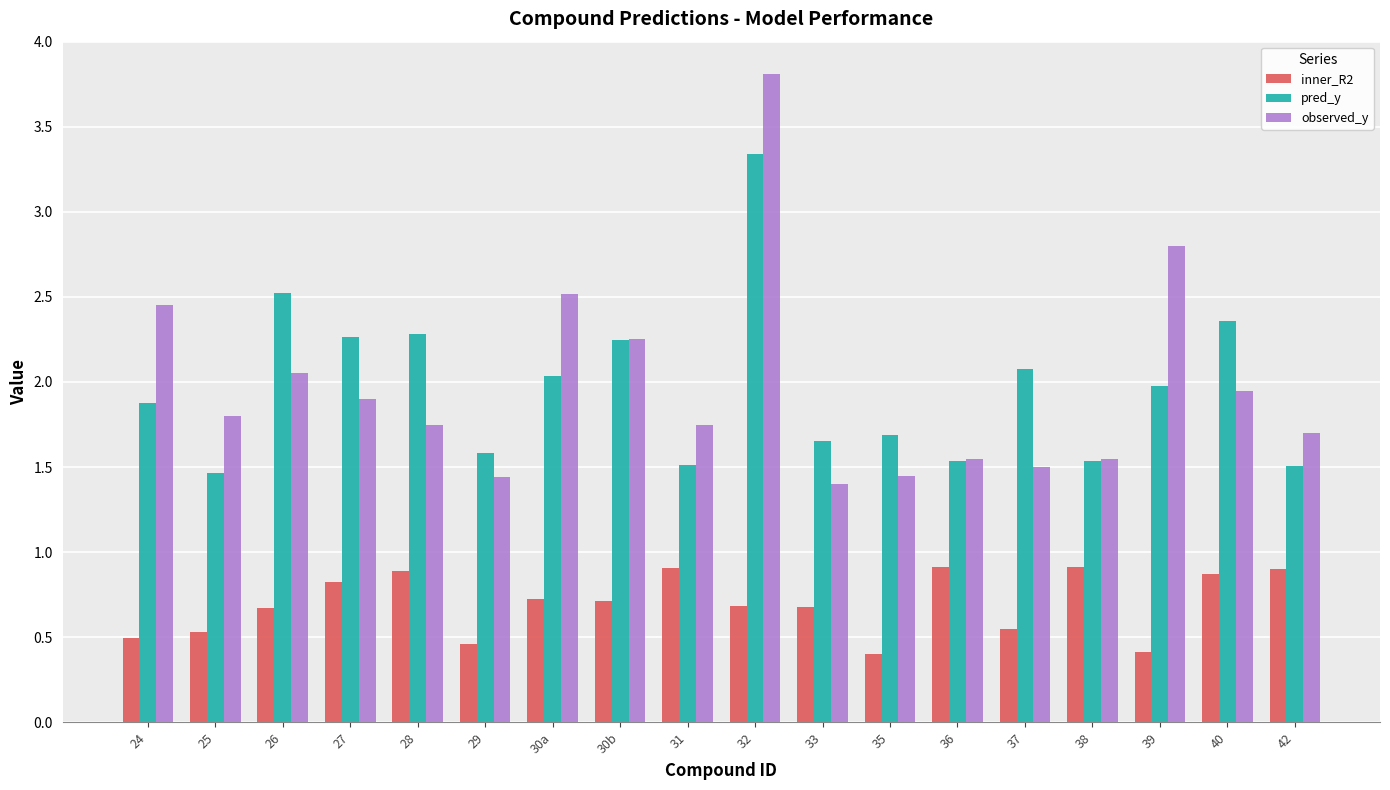

At which category is the sum across all series the highest?

32